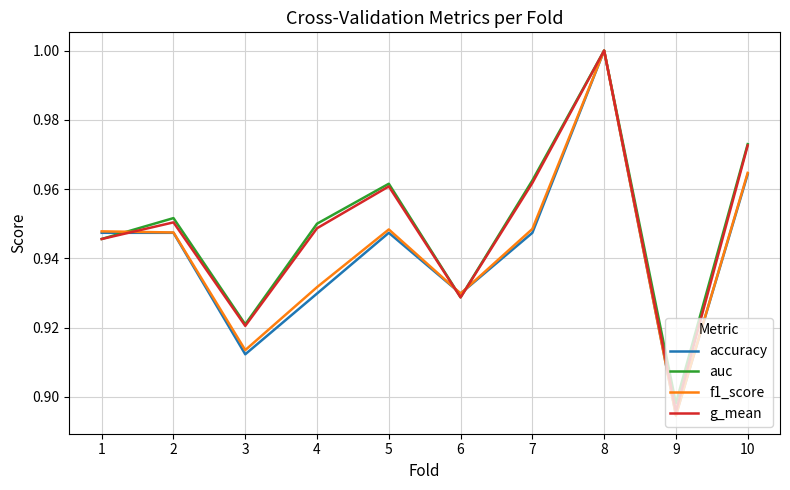

In f1_score, how many points are lower than both neighbors (excluding endpoints)?

3